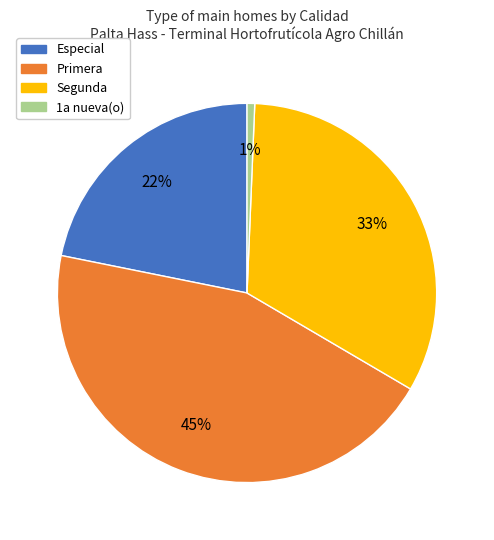

Is the sum of Especial and Primera greater than half?

Yes